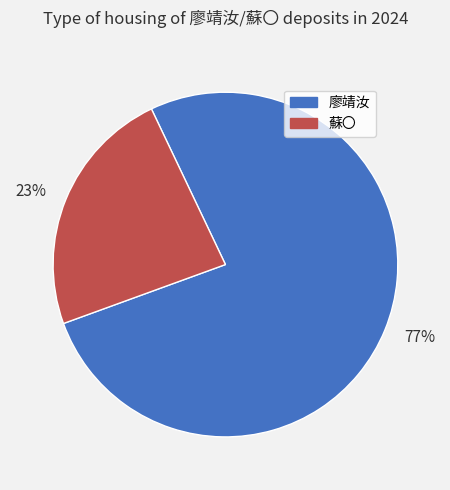

What is the smallest slice in the pie chart?

23%